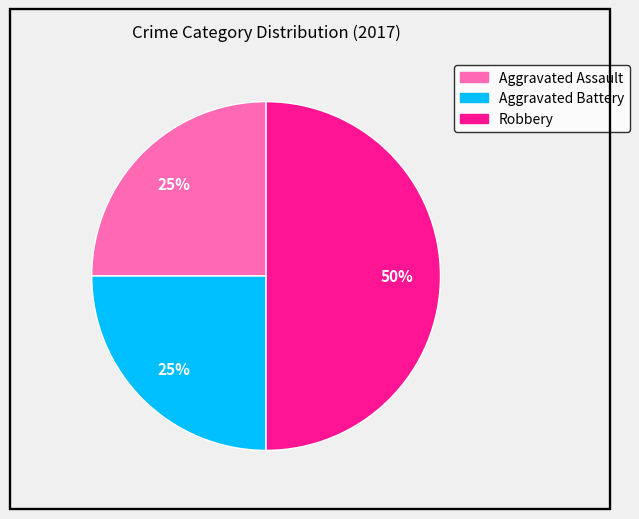

Is Aggravated Assault the majority of the pie?

No